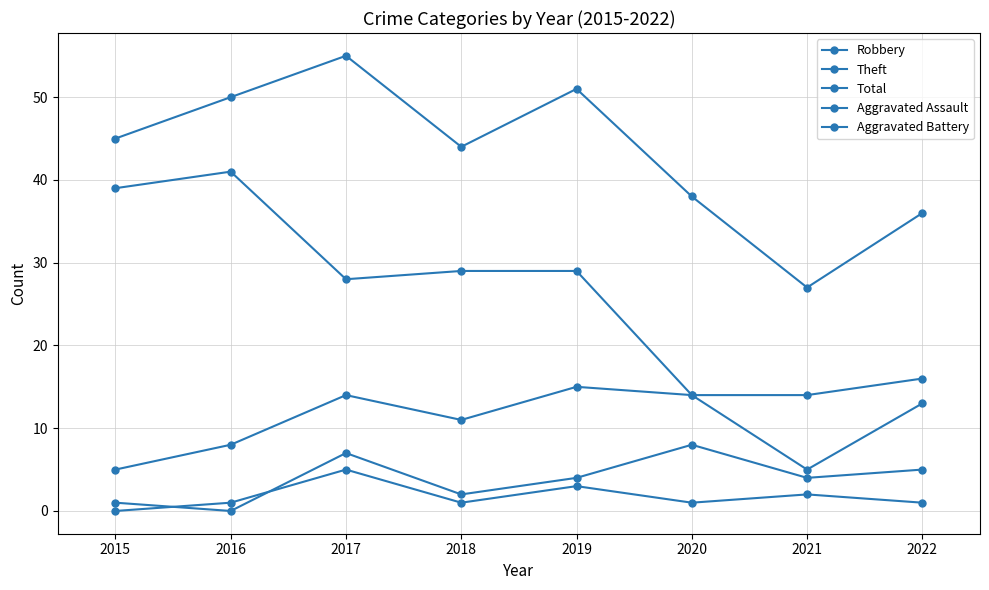

Where is the first local maximum for Robbery?

2017